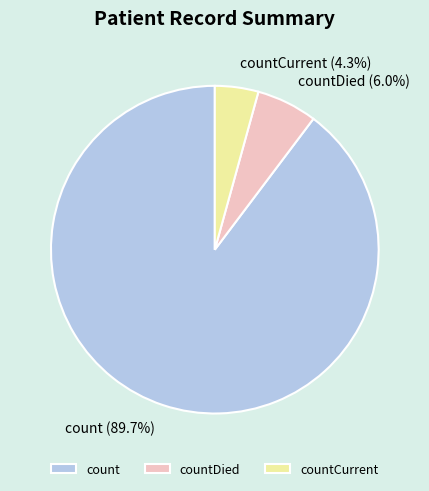

Rank the categories by value from lowest to highest.

countCurrent, countDied, count